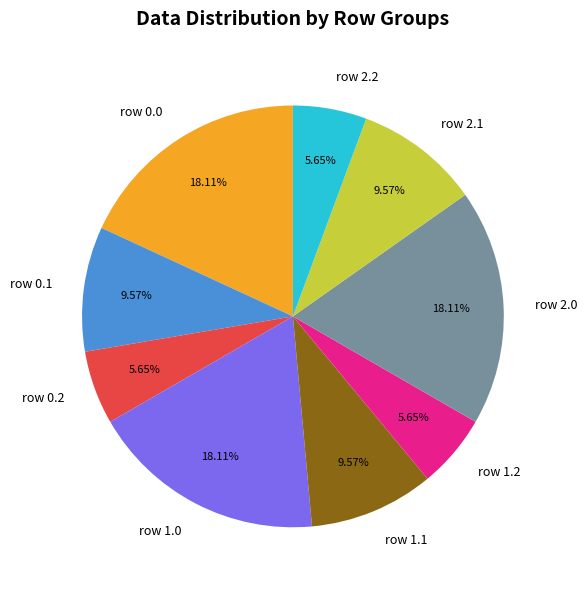

To the nearest percent, what is the average slice percentage?

11%